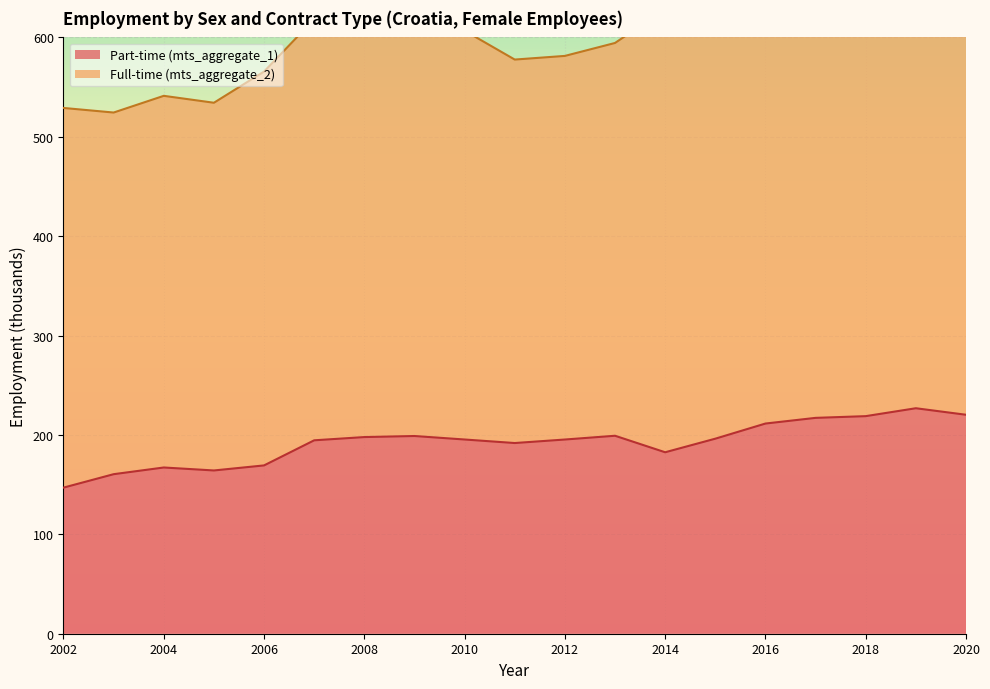

Reading right to left, list all the values displayed in this chart.

220.3	226.9	218.9	217.2	211.5	196.2	182.6	199.2	195.4	191.9	195.4	198.9	197.9	194.6	169.3	164.3	167.3	160.5	147.0